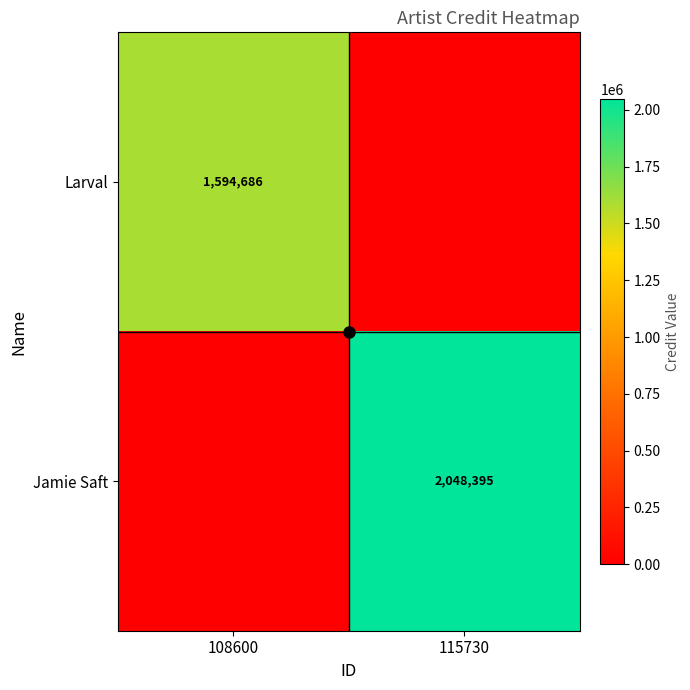

The Larval series shows 0 at 115730. True or false?

True